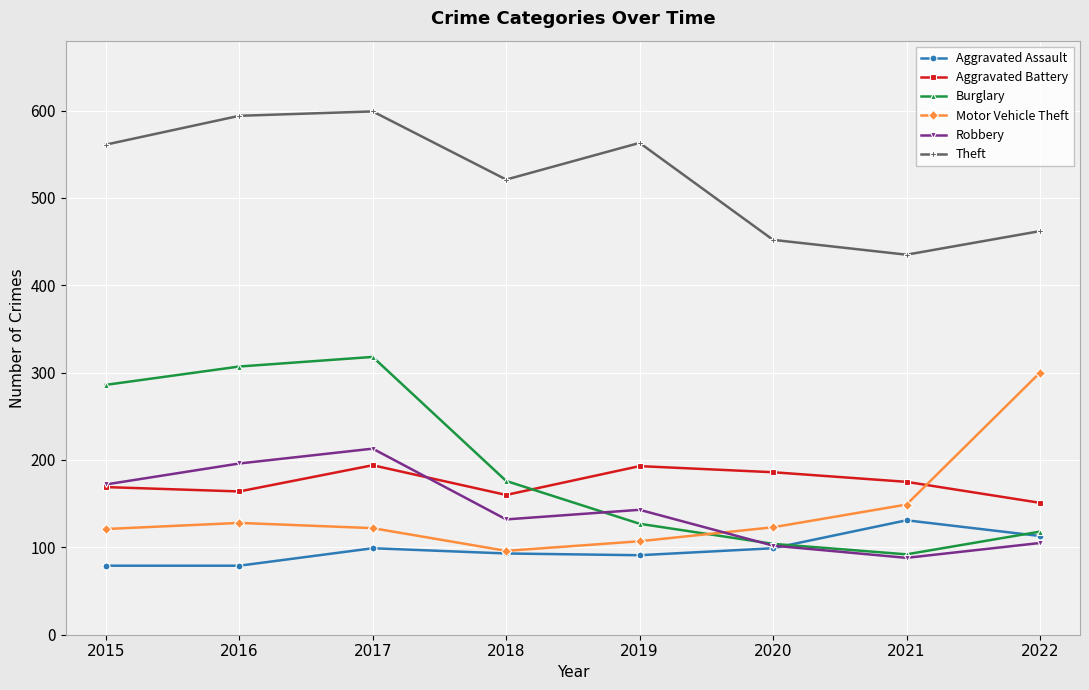

What is the value of the Aggravated Battery point at the 7th from the left?

175